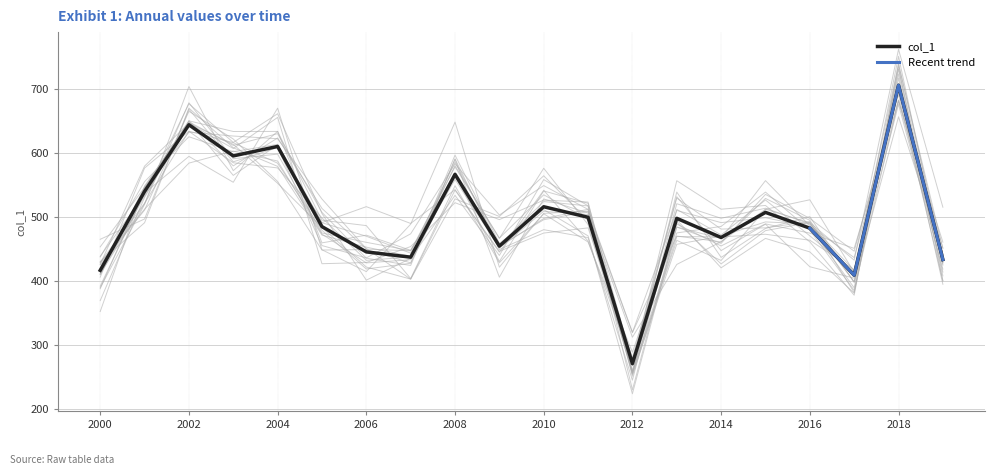

How many data points does each series have?

20